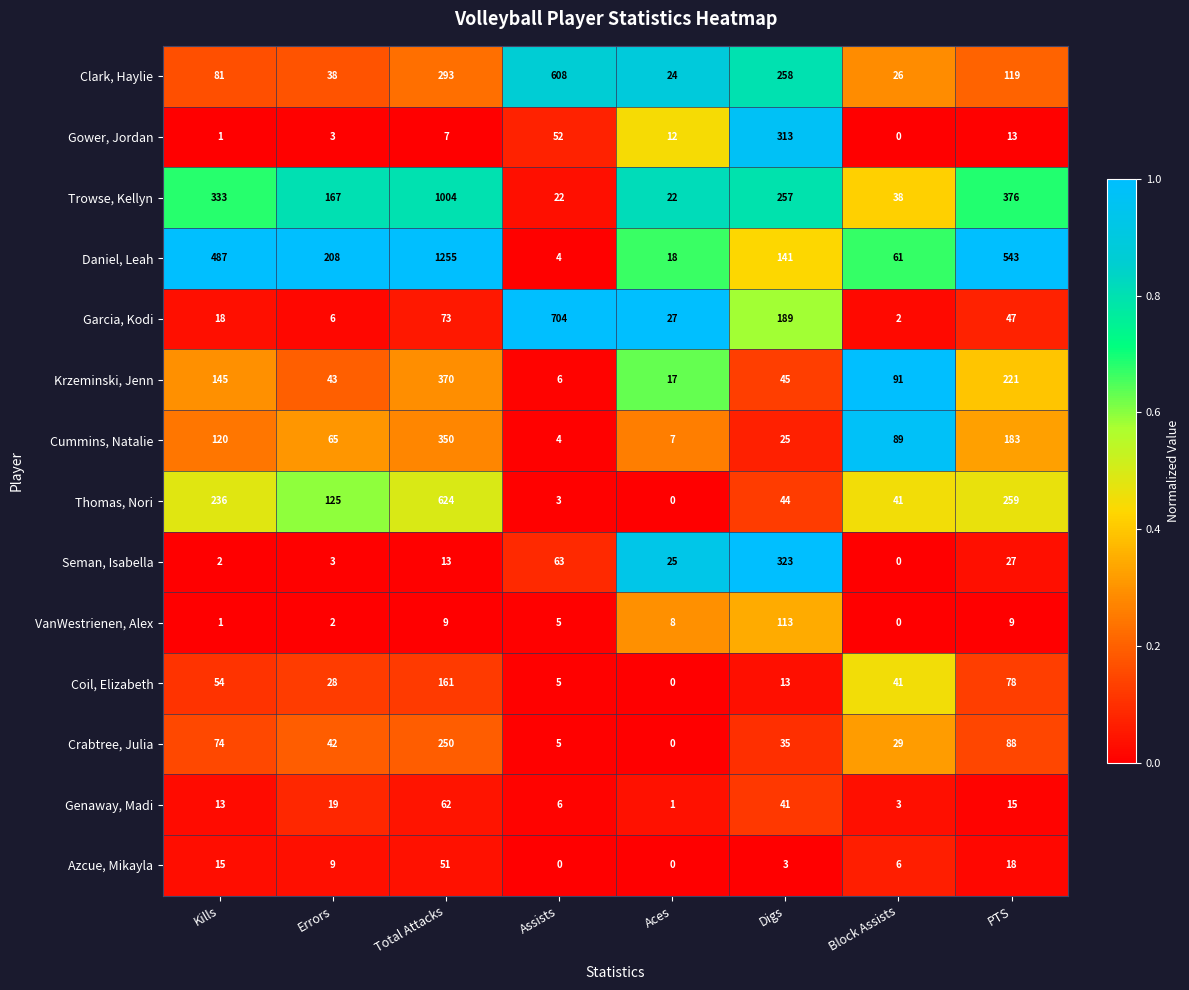

How many categories are shown in the chart?

8